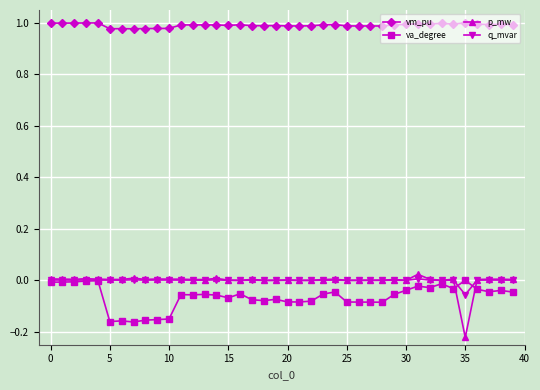

True or false: va_degree has more than 1 interior local peaks.

True